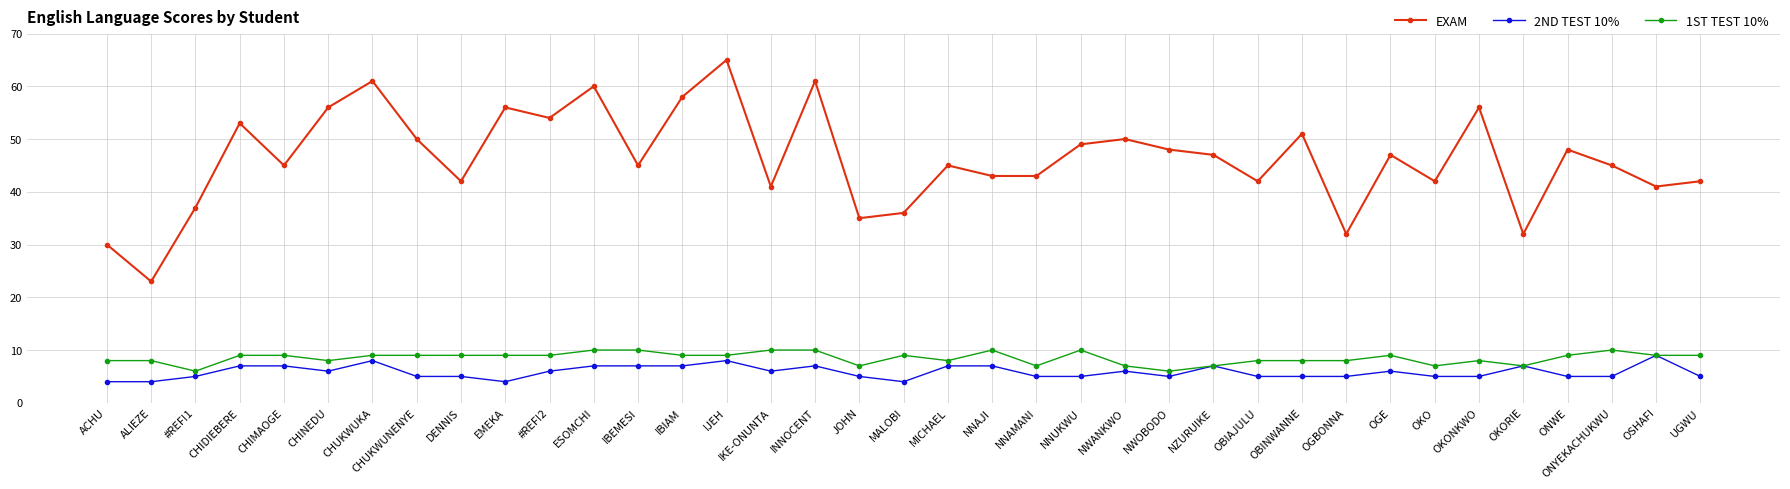

How many data points does each series have?

37